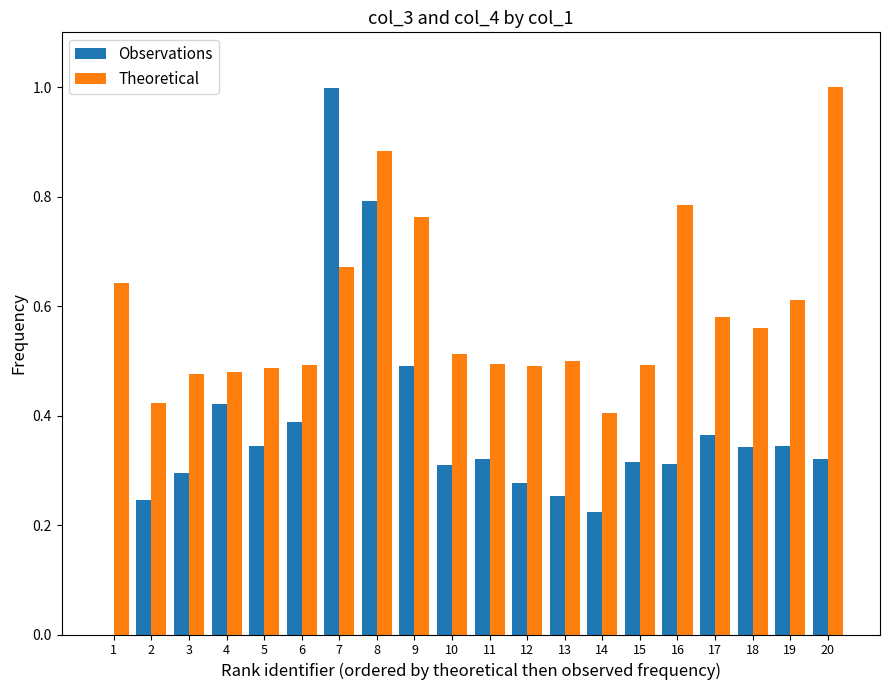

What is the sum of the Theoretical values at 5 and 3?

1.0